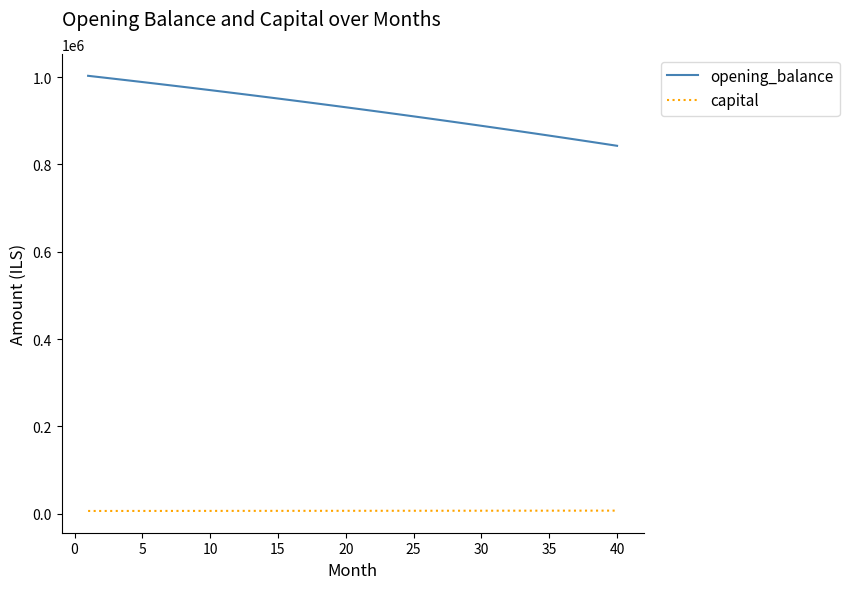

List the series in order of their peak value, highest first.

opening_balance, capital